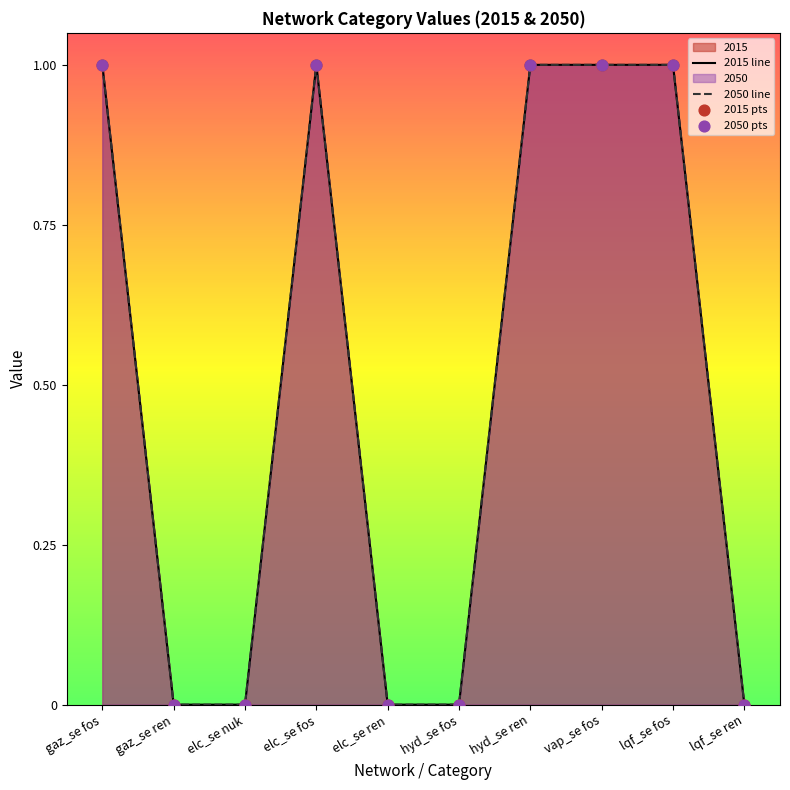

Is the value of 2015 pts at hyd_se ren greater than the value of 2050 line at lqf_se fos?

No